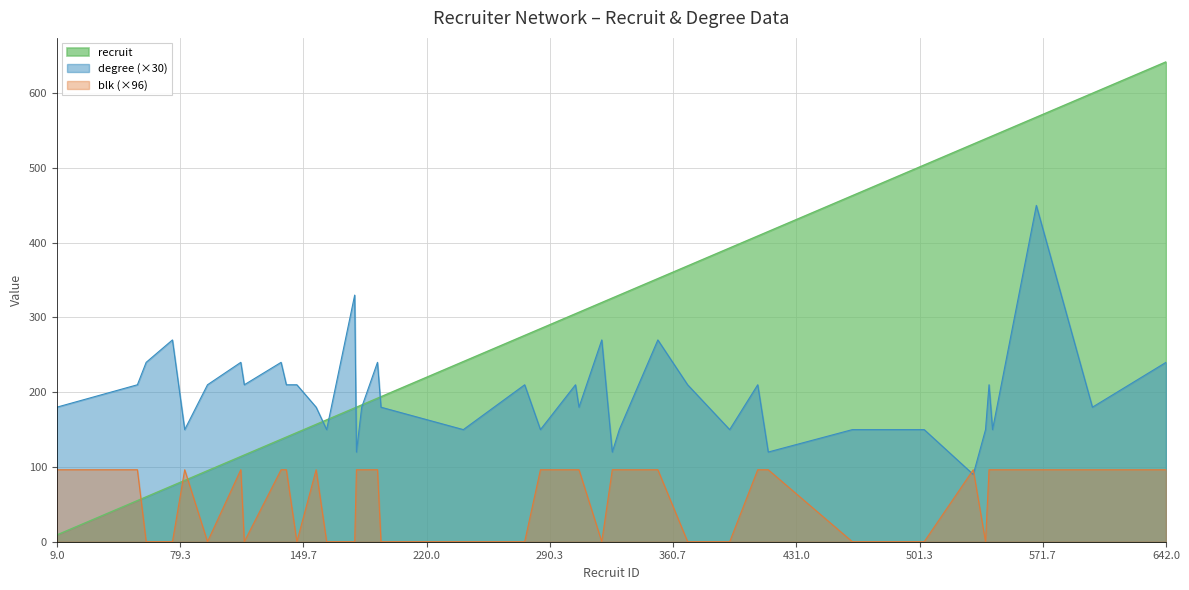

At how many categories does at least one series exceed 362?

13